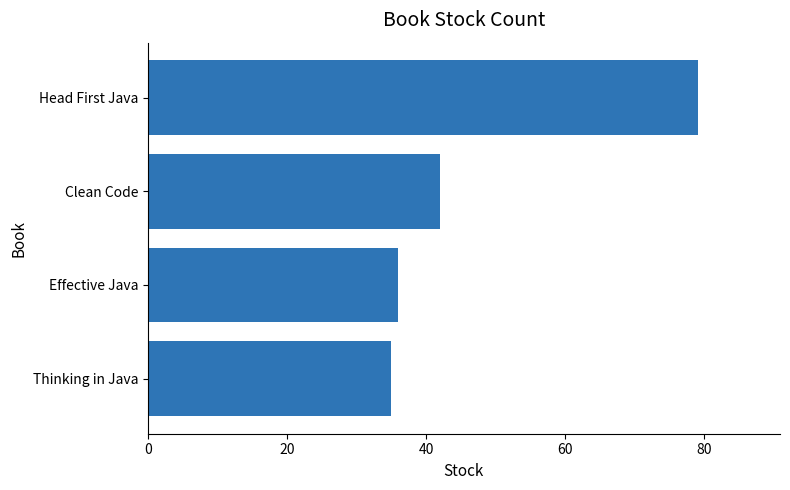

How many bars are there in total?

4